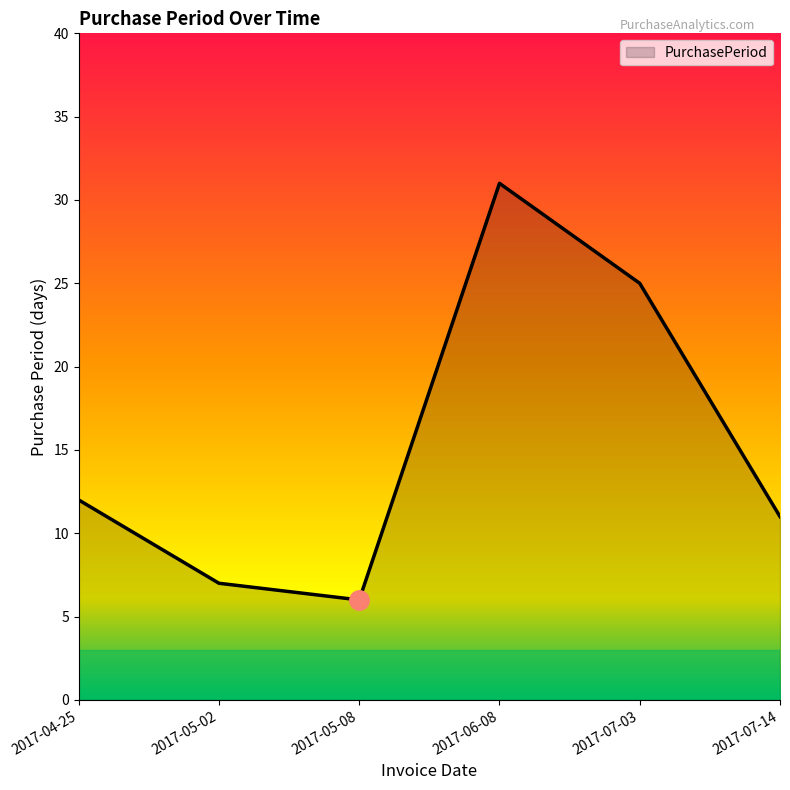

List the labels in order of value, smallest first.

2017-05-08, 2017-05-02, 2017-07-14, 2017-04-25, 2017-07-03, 2017-06-08